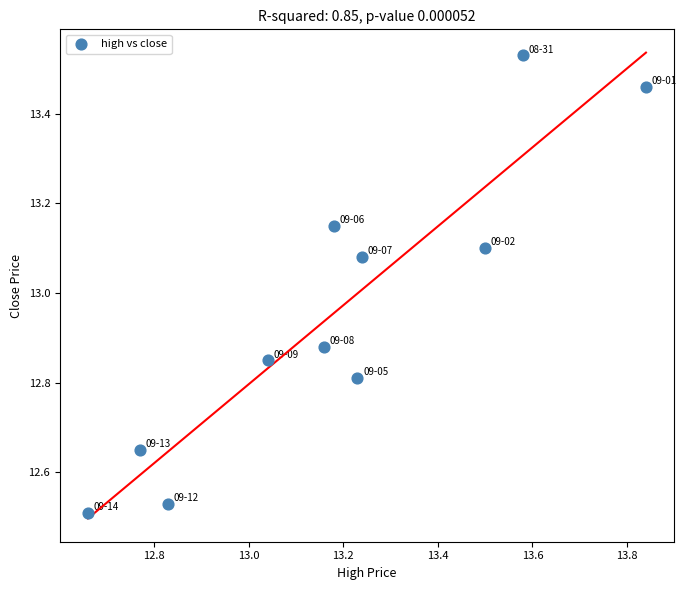

What is the range of X values (max minus min)?

1.2